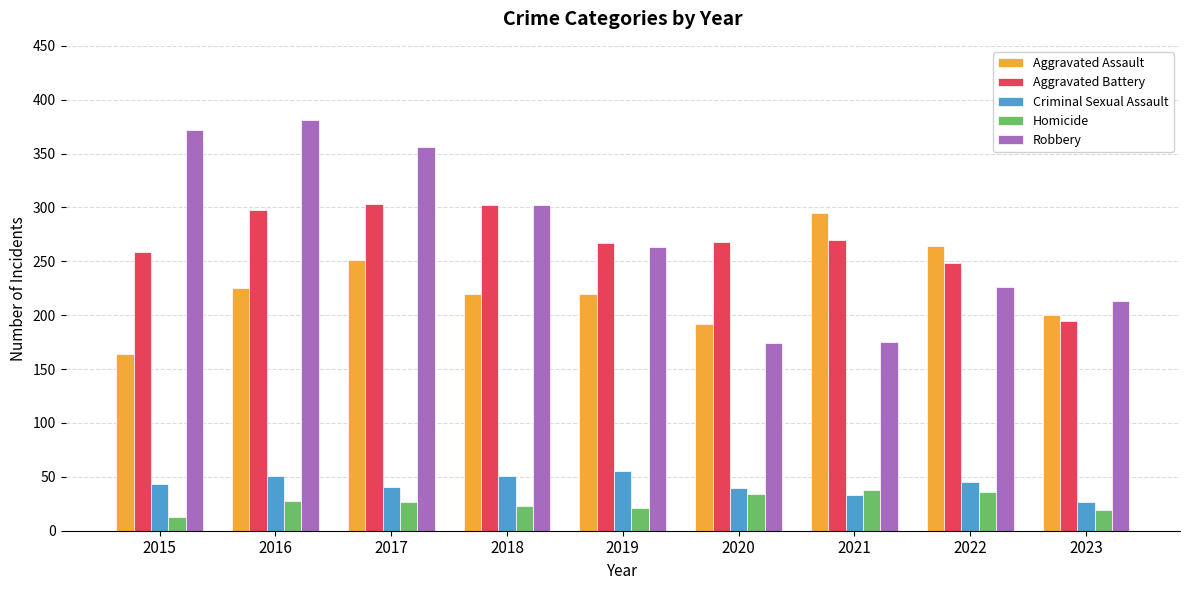

What is the smallest value displayed?

13